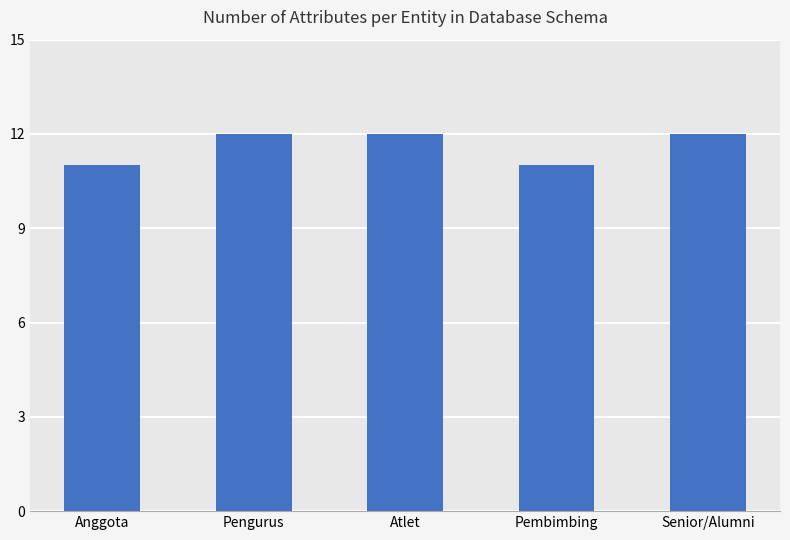

How many bars are there in total?

5